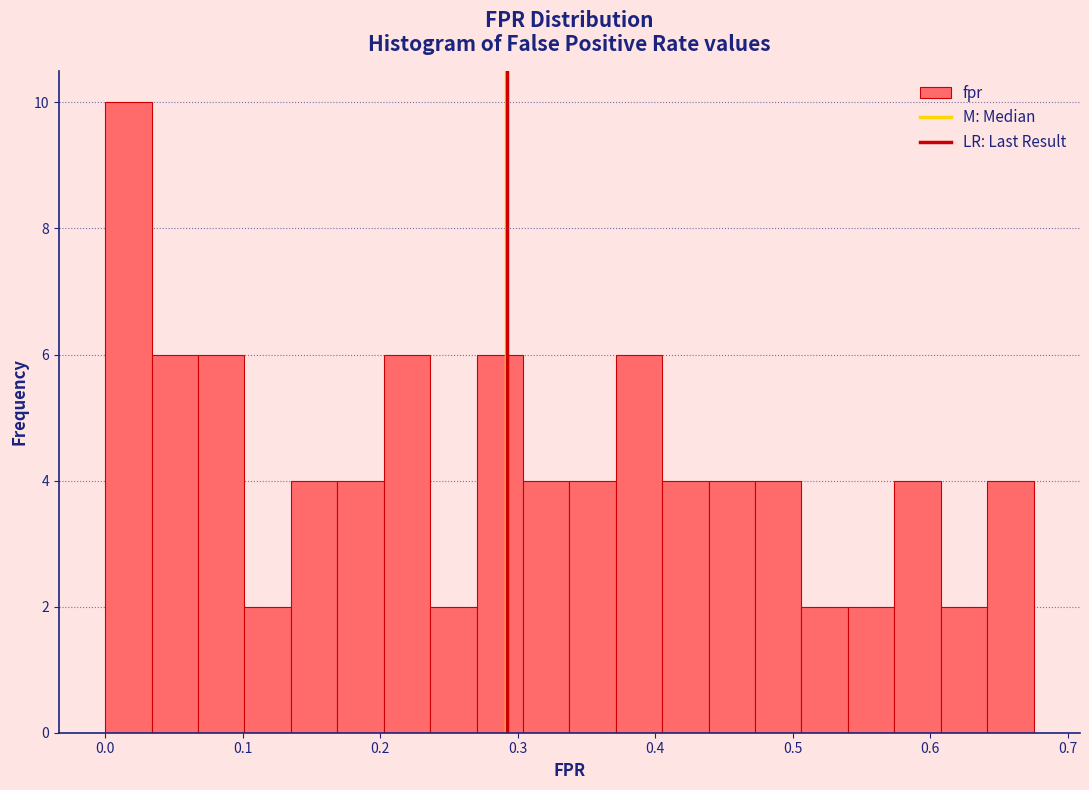

Around what value on the x-axis is the tallest bar? Give the approximate position of its centre, as read against the axis.

0.02